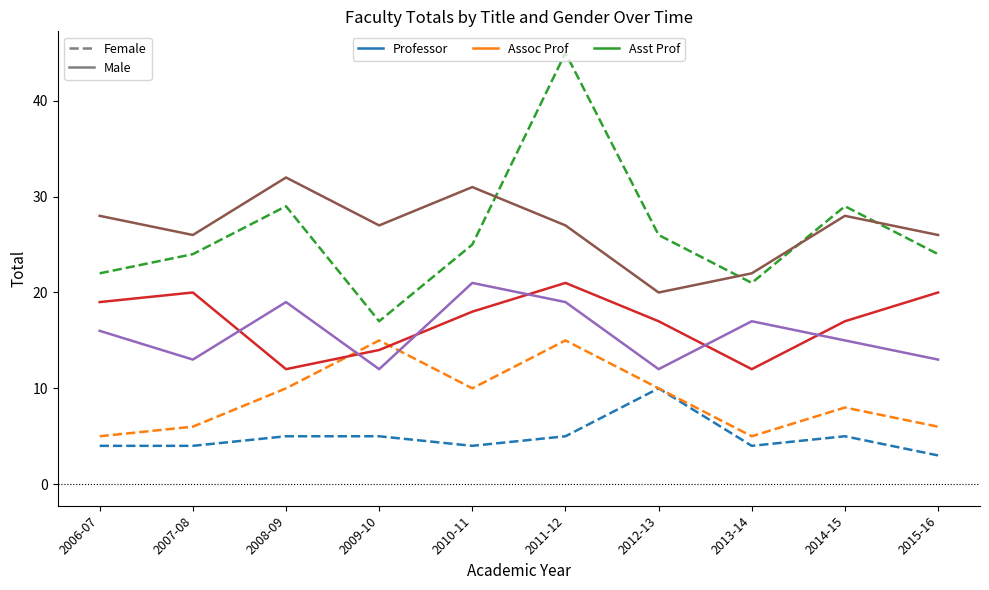

Is this an area chart (filled region under the line)?

No